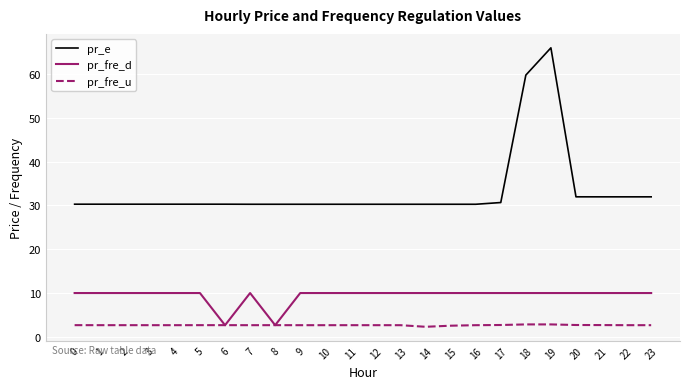

Which series has the widest spread of values?

pr_e